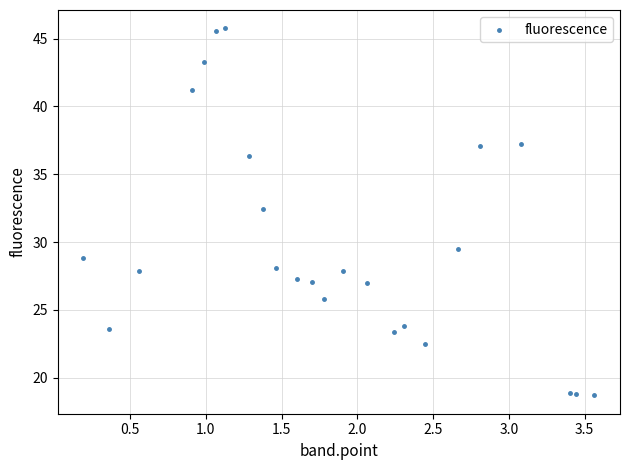

What Y value in the scatter plot is closest to 32?

32.4